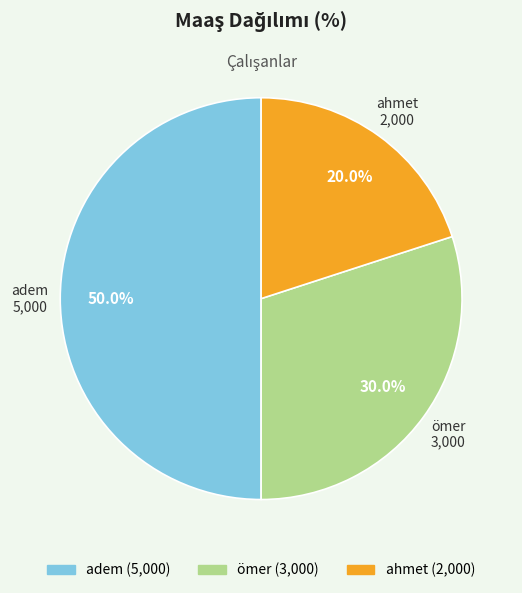

Rank the categories by value from highest to lowest.

adem, ömer, ahmet